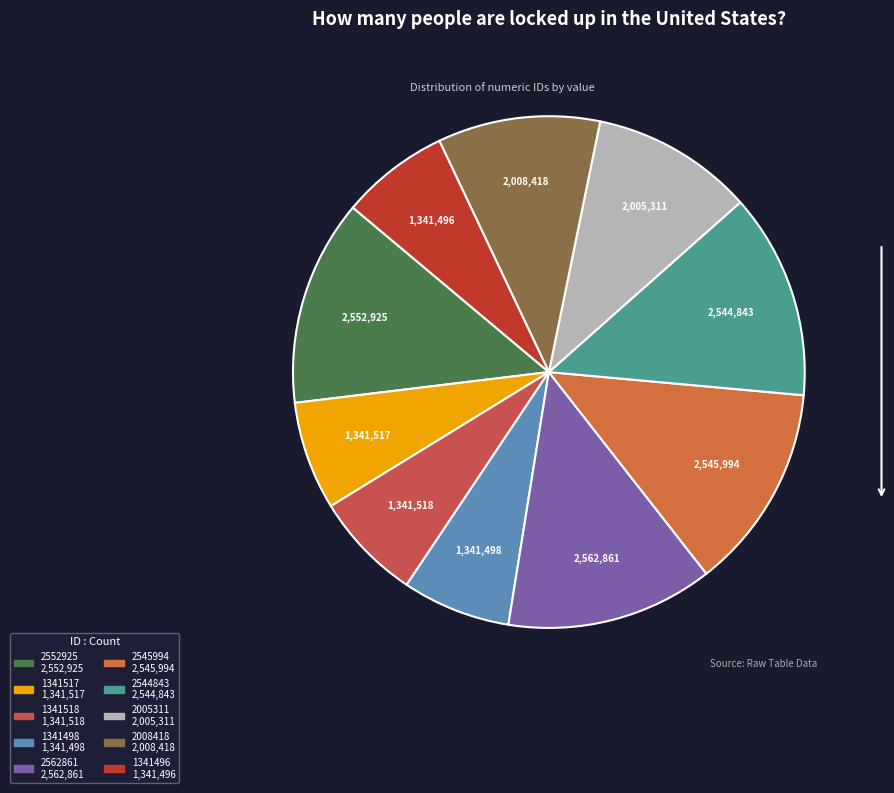

Combined, do 1341496 and 2552925 account for over 50%?

No